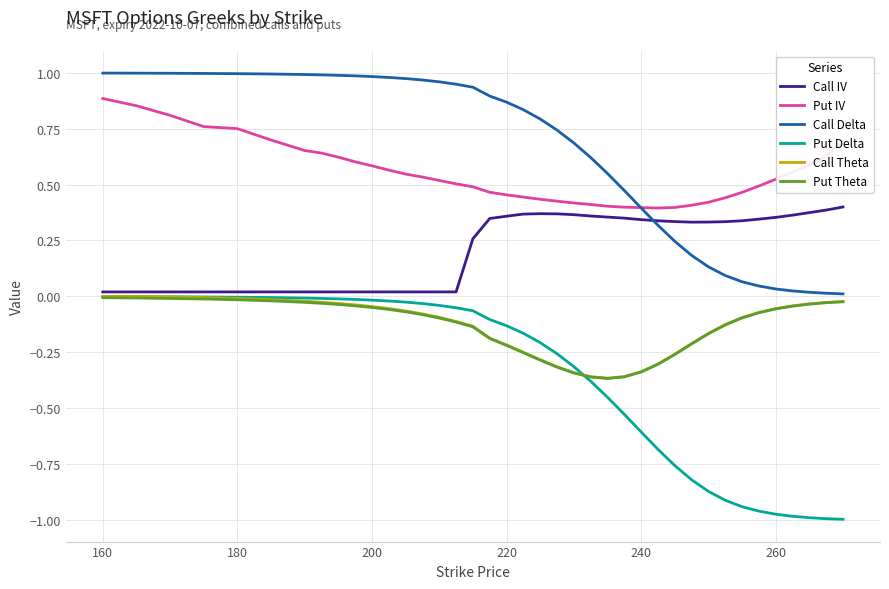

Which series has the largest range (max minus min)?

Put Delta